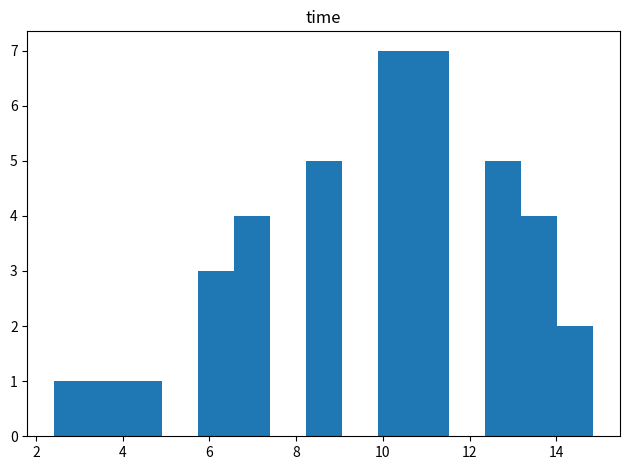

What is the height of the bar covering 2.4 to 3.2 on the x-axis? Neither the bar edges nor the heights are printed on the chart, so give them approximately, as read against the axes.

1